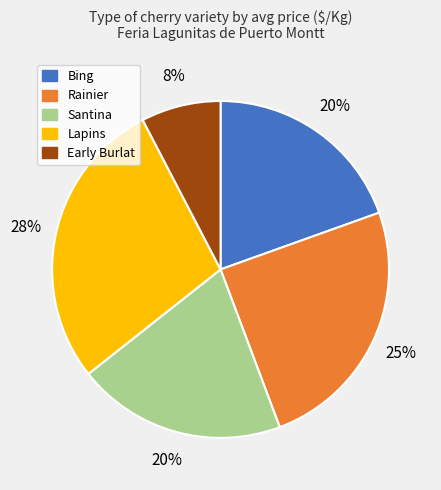

Is there any slice that represents more than half of the pie?

No